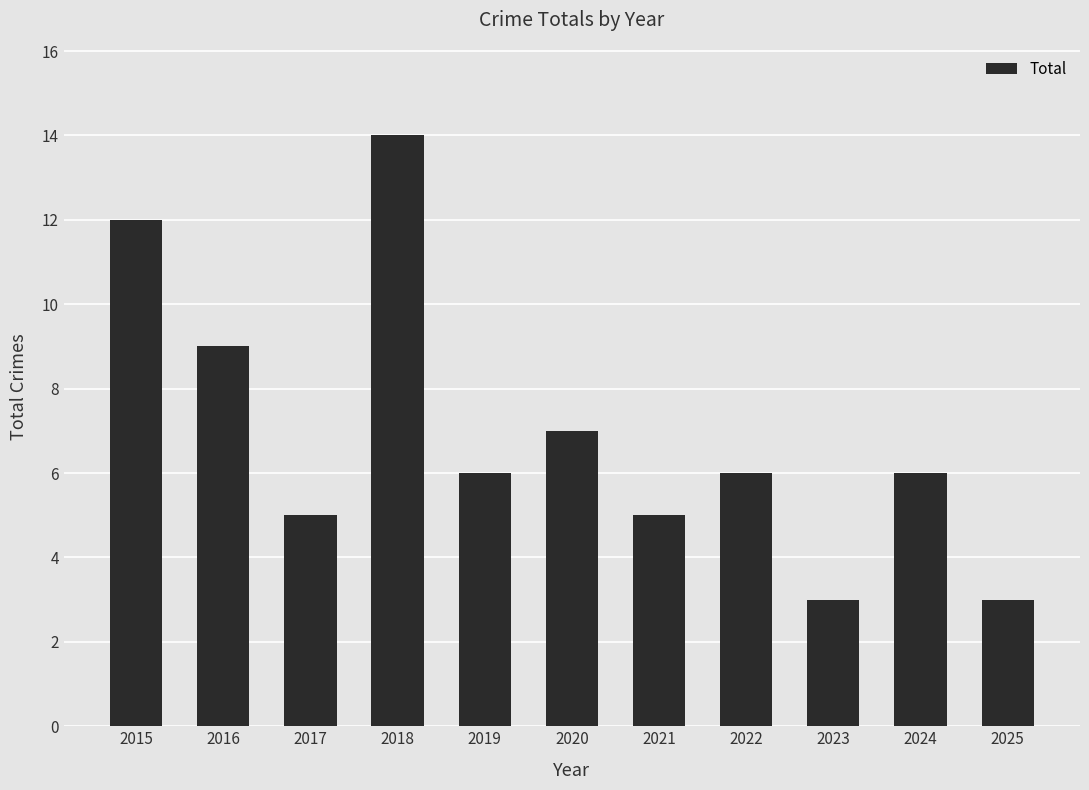

What is the value of the 3rd bar from the left?

5